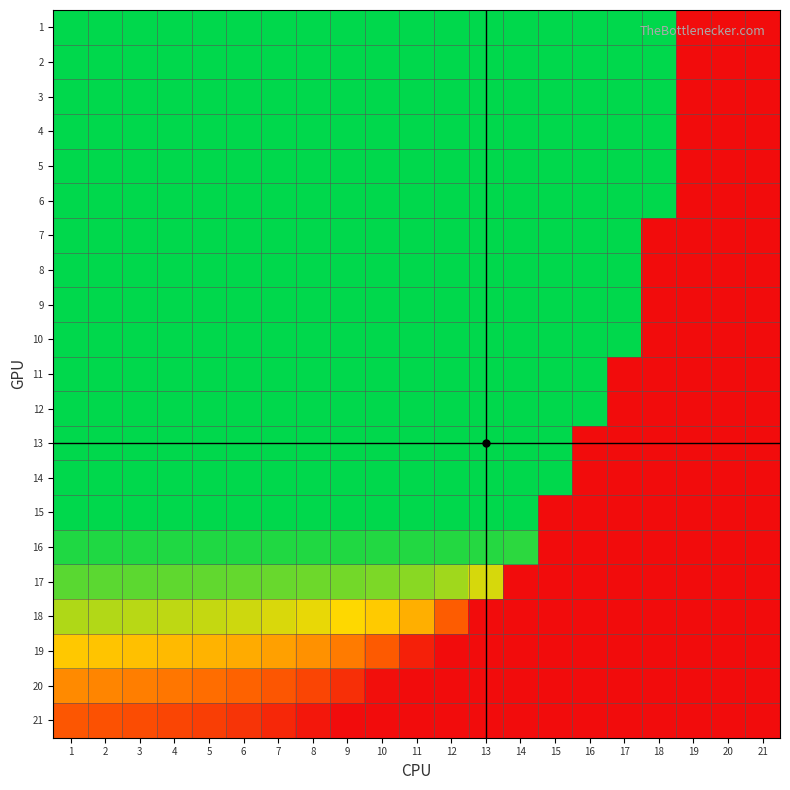

Reading left to right, extract all data points from this chart.

1: 1=1.0	2=1.0	3=1.0	4=1.0	5=1.0	6=1.0	7=1.0	8=1.0	9=1.0	10=1.0	11=1.0	12=1.0	13=1.0	14=1.0	15=1.0	16=1.0	17=1.0	18=1.0	19=0.0	20=0.0	21=0.0
2: 1=1.0	2=1.0	3=1.0	4=1.0	5=1.0	6=1.0	7=1.0	8=1.0	9=1.0	10=1.0	11=1.0	12=1.0	13=1.0	14=1.0	15=1.0	16=1.0	17=1.0	18=1.0	19=0.0	20=0.0	21=0.0
3: 1=1.0	2=1.0	3=1.0	4=1.0	5=1.0	6=1.0	7=1.0	8=1.0	9=1.0	10=1.0	11=1.0	12=1.0	13=1.0	14=1.0	15=1.0	16=1.0	17=1.0	18=1.0	19=0.0	20=0.0	21=0.0
4: 1=1.0	2=1.0	3=1.0	4=1.0	5=1.0	6=1.0	7=1.0	8=1.0	9=1.0	10=1.0	11=1.0	12=1.0	13=1.0	14=1.0	15=1.0	16=1.0	17=1.0	18=1.0	19=0.0	20=0.0	21=0.0
5: 1=1.0	2=1.0	3=1.0	4=1.0	5=1.0	6=1.0	7=1.0	8=1.0	9=1.0	10=1.0	11=1.0	12=1.0	13=1.0	14=1.0	15=1.0	16=1.0	17=1.0	18=1.0	19=0.0	20=0.0	21=0.0
6: 1=1.0	2=1.0	3=1.0	4=1.0	5=1.0	6=1.0	7=1.0	8=1.0	9=1.0	10=1.0	11=1.0	12=1.0	13=1.0	14=1.0	15=1.0	16=1.0	17=1.0	18=1.0	19=0.0	20=0.0	21=0.0
7: 1=1.0	2=1.0	3=1.0	4=1.0	5=1.0	6=1.0	7=1.0	8=1.0	9=1.0	10=1.0	11=1.0	12=1.0	13=1.0	14=1.0	15=1.0	16=1.0	17=1.0	18=0.0	19=0.0	20=0.0	21=0.0
8: 1=1.0	2=1.0	3=1.0	4=1.0	5=1.0	6=1.0	7=1.0	8=1.0	9=1.0	10=1.0	11=1.0	12=1.0	13=1.0	14=1.0	15=1.0	16=1.0	17=1.0	18=0.0	19=0.0	20=0.0	21=0.0
9: 1=1.0	2=1.0	3=1.0	4=1.0	5=1.0	6=1.0	7=1.0	8=1.0	9=1.0	10=1.0	11=1.0	12=1.0	13=1.0	14=1.0	15=1.0	16=1.0	17=1.0	18=0.0	19=0.0	20=0.0	21=0.0
10: 1=1.0	2=1.0	3=1.0	4=1.0	5=1.0	6=1.0	7=1.0	8=1.0	9=1.0	10=1.0	11=1.0	12=1.0	13=1.0	14=1.0	15=1.0	16=1.0	17=1.0	18=0.0	19=0.0	20=0.0	21=0.0
11: 1=1.0	2=1.0	3=1.0	4=1.0	5=1.0	6=1.0	7=1.0	8=1.0	9=1.0	10=1.0	11=1.0	12=1.0	13=1.0	14=1.0	15=1.0	16=1.0	17=0.0	18=0.0	19=0.0	20=0.0	21=0.0
12: 1=1.0	2=1.0	3=1.0	4=1.0	5=1.0	6=1.0	7=1.0	8=1.0	9=1.0	10=1.0	11=1.0	12=1.0	13=1.0	14=1.0	15=1.0	16=1.0	17=0.0	18=0.0	19=0.0	20=0.0	21=0.0
13: 1=1.0	2=1.0	3=1.0	4=1.0	5=1.0	6=1.0	7=1.0	8=1.0	9=1.0	10=1.0	11=1.0	12=1.0	13=1.0	14=1.0	15=1.0	16=0.0	17=0.0	18=0.0	19=0.0	20=0.0	21=0.0
14: 1=1.0	2=1.0	3=1.0	4=1.0	5=1.0	6=1.0	7=1.0	8=1.0	9=1.0	10=1.0	11=1.0	12=1.0	13=1.0	14=1.0	15=1.0	16=0.0	17=0.0	18=0.0	19=0.0	20=0.0	21=0.0
15: 1=1.0	2=1.0	3=1.0	4=1.0	5=1.0	6=1.0	7=1.0	8=1.0	9=1.0	10=1.0	11=1.0	12=1.0	13=1.0	14=1.0	15=0.0	16=0.0	17=0.0	18=0.0	19=0.0	20=0.0	21=0.0
16: 1=1.0	2=1.0	3=1.0	4=1.0	5=1.0	6=1.0	7=1.0	8=1.0	9=1.0	10=1.0	11=1.0	12=1.0	13=1.0	14=0.9	15=0.0	16=0.0	17=0.0	18=0.0	19=0.0	20=0.0	21=0.0
17: 1=0.9	2=0.9	3=0.9	4=0.9	5=0.9	6=0.9	7=0.9	8=0.9	9=0.8	10=0.8	11=0.8	12=0.8	13=0.7	14=0.0	15=0.0	16=0.0	17=0.0	18=0.0	19=0.0	20=0.0	21=0.0
18: 1=0.8	2=0.8	3=0.8	4=0.8	5=0.7	6=0.7	7=0.7	8=0.7	9=0.7	10=0.6	11=0.5	12=0.3	13=0.0	14=0.0	15=0.0	16=0.0	17=0.0	18=0.0	19=0.0	20=0.0	21=0.0
19: 1=0.6	2=0.6	3=0.6	4=0.6	5=0.6	6=0.5	7=0.5	8=0.5	9=0.4	10=0.3	11=0.1	12=0.0	13=0.0	14=0.0	15=0.0	16=0.0	17=0.0	18=0.0	19=0.0	20=0.0	21=0.0
20: 1=0.4	2=0.4	3=0.4	4=0.4	5=0.4	6=0.3	7=0.3	8=0.2	9=0.1	10=0.0	11=0.0	12=0.0	13=0.0	14=0.0	15=0.0	16=0.0	17=0.0	18=0.0	19=0.0	20=0.0	21=0.0
21: 1=0.3	2=0.3	3=0.2	4=0.2	5=0.2	6=0.1	7=0.1	8=0.0	9=0.0	10=0.0	11=0.0	12=0.0	13=0.0	14=0.0	15=0.0	16=0.0	17=0.0	18=0.0	19=0.0	20=0.0	21=0.0